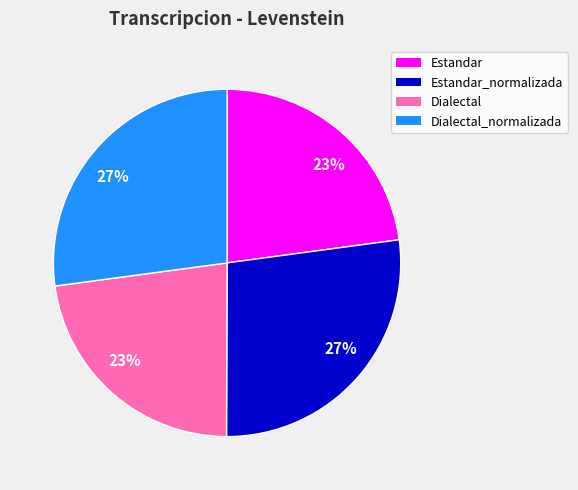

To the nearest percent, what is the average slice percentage?

25%